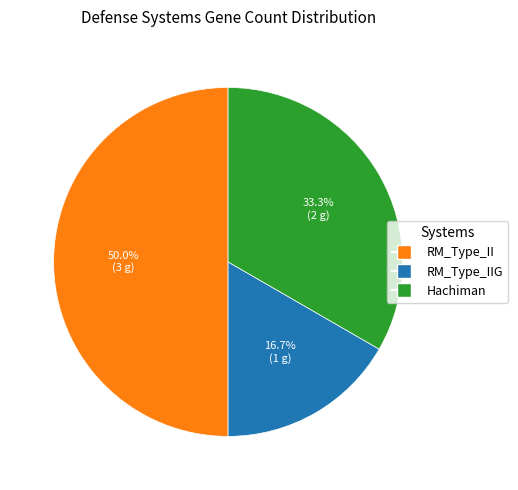

How many slices are in this pie chart?

3